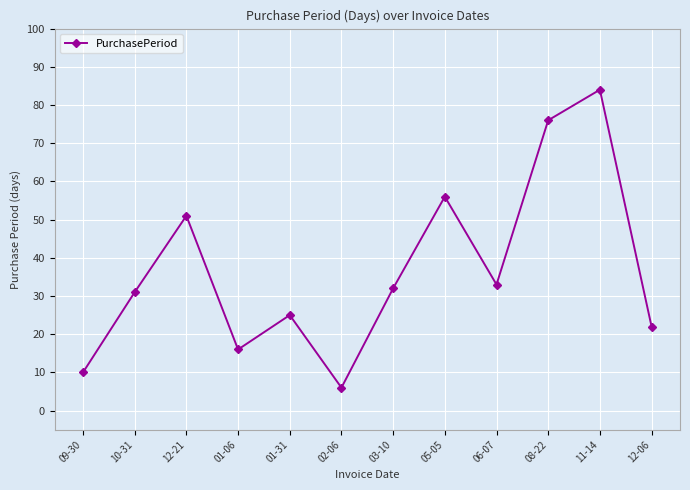

How many points are lower than both their immediate neighbors (excluding endpoints)?

3